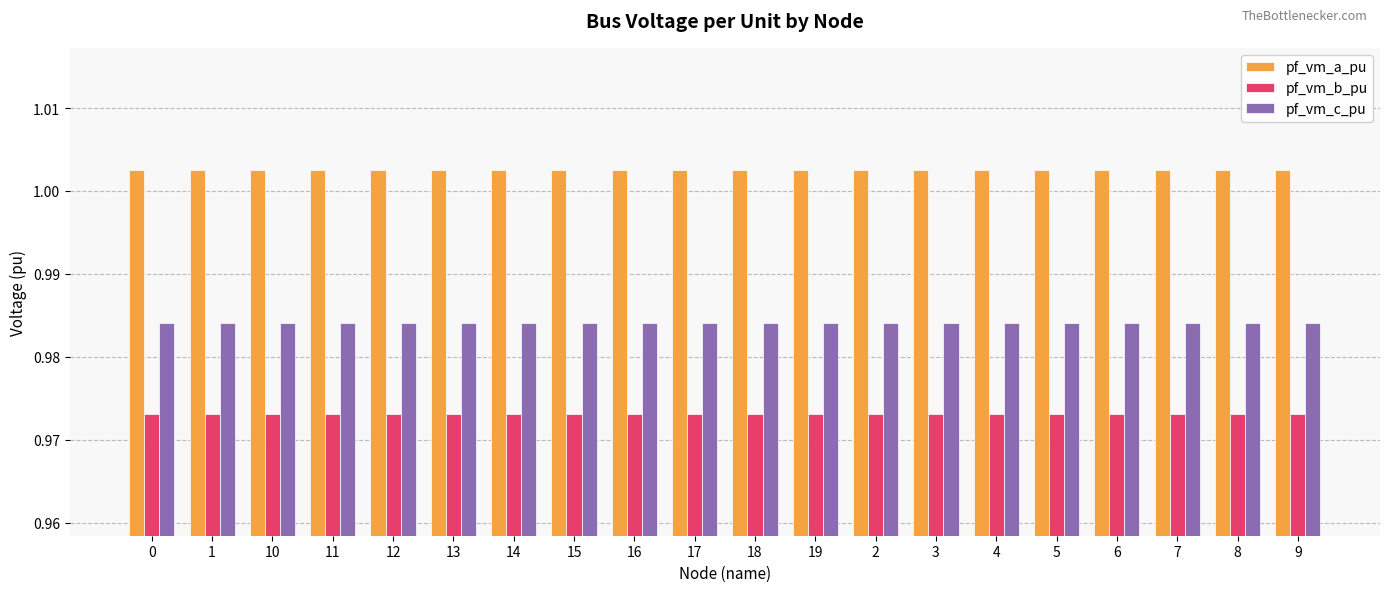

True or false: pf_vm_b_pu has a value of 1.7 at 14.

False